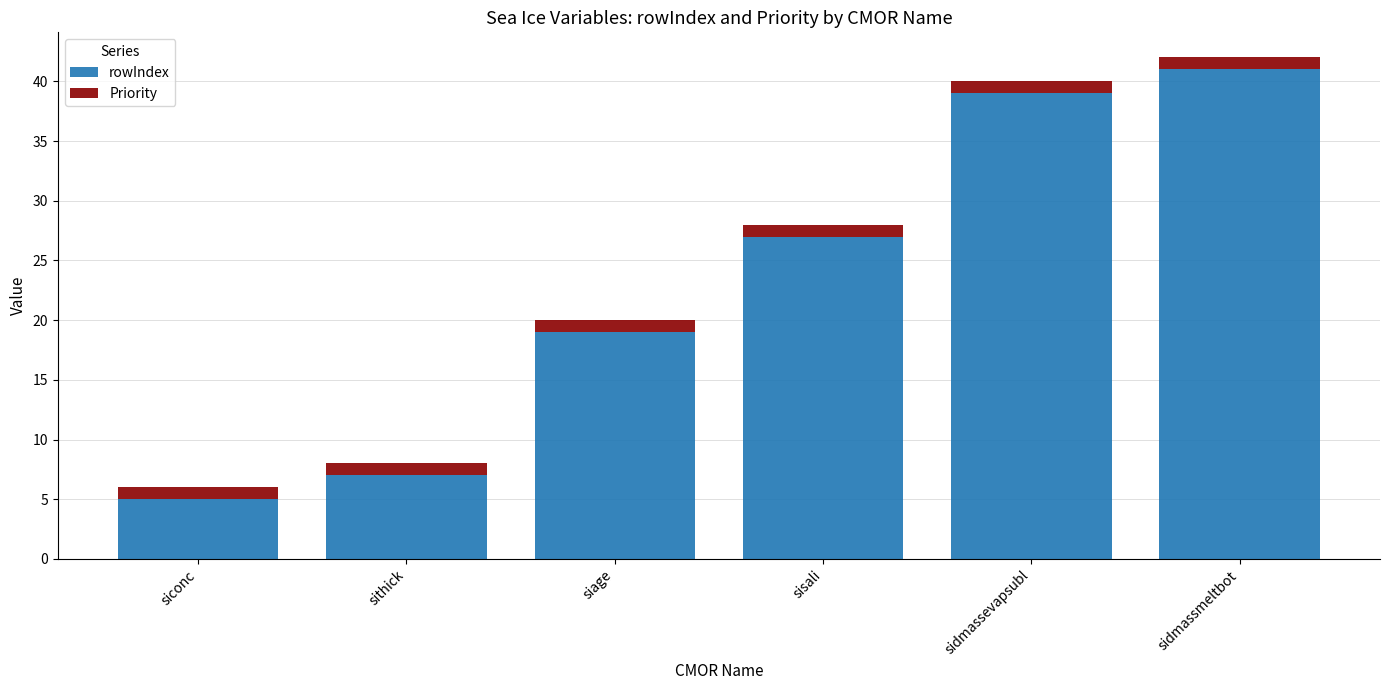

What is the difference between the maximum and minimum values in the rowIndex series?

36